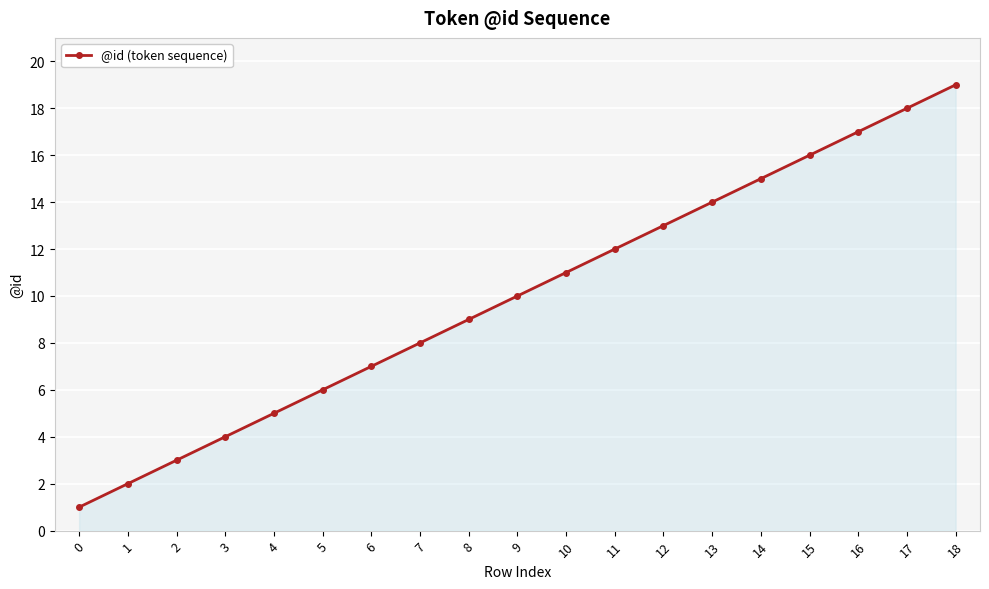

How many distinct data groups are displayed?

1